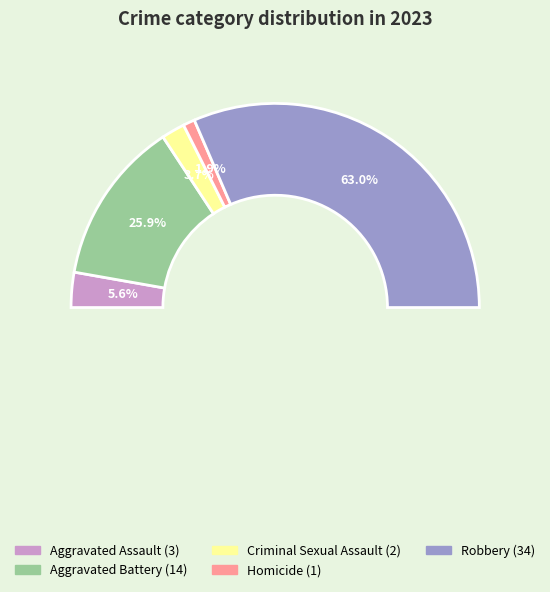

True or false: Homicide accounts for 1% of the total.

False